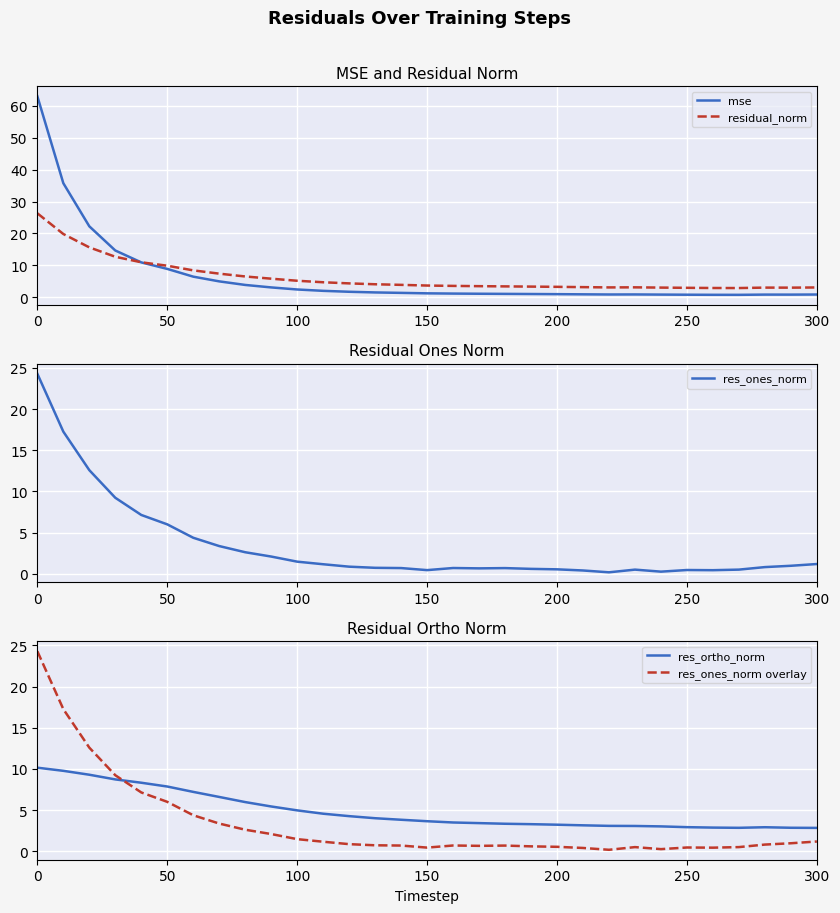

Which series changed the most between 300 and 12?

mse